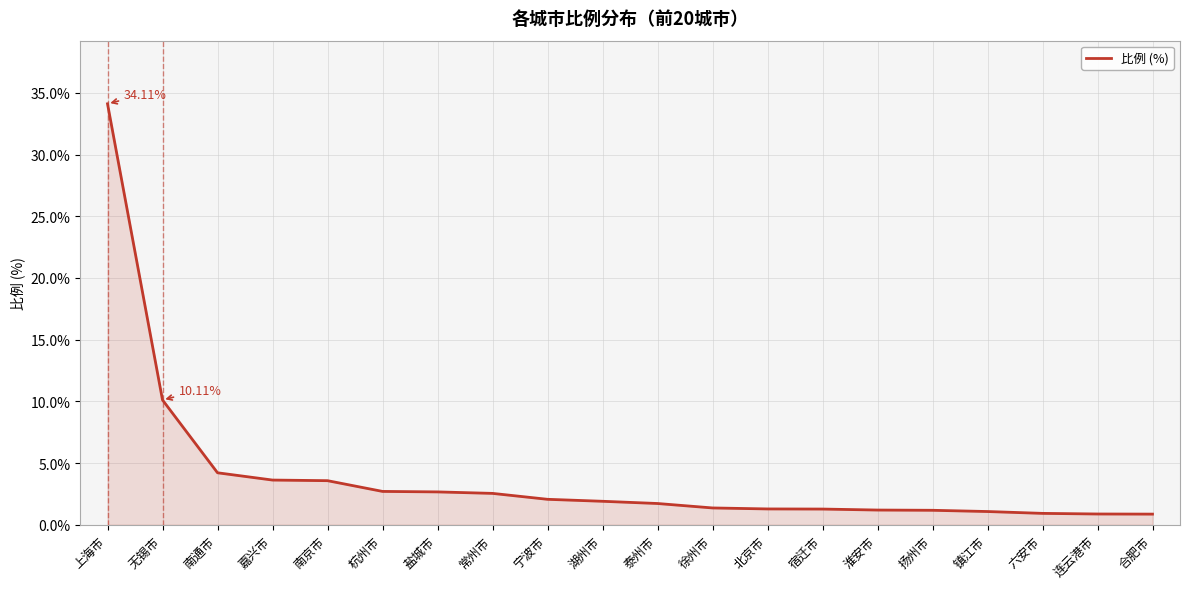

What value does the data have at 宿迁市?

1.3